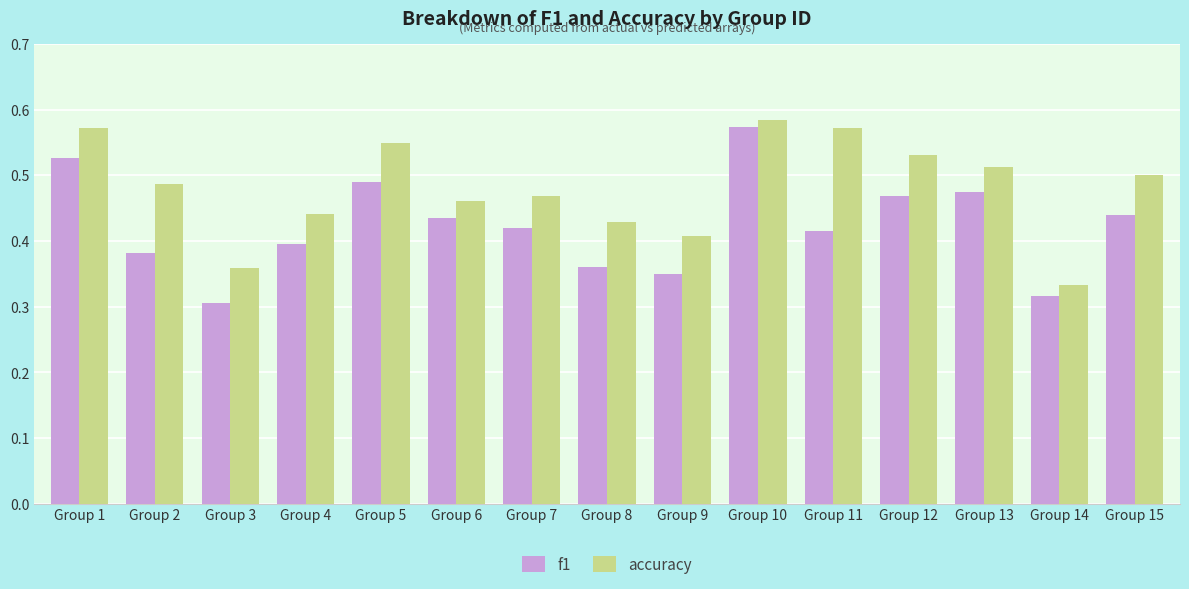

What are all the series names shown in the legend?

f1, accuracy